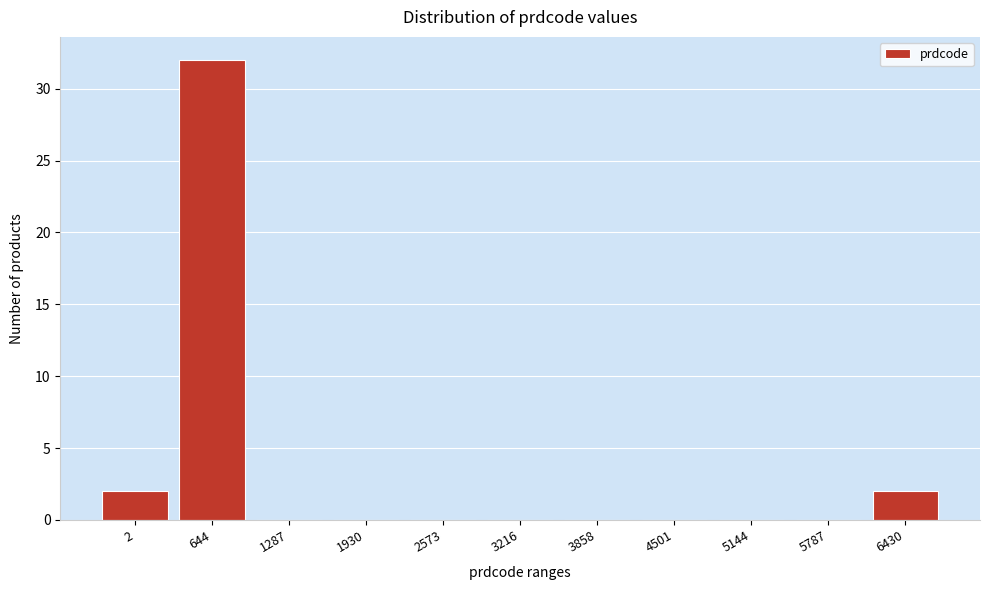

Reading right to left, what are all the values shown in this chart?

6430=2	5787=0	5144=0	4501=0	3858=0	3216=0	2573=0	1930=0	1287=0	644=32	2=2